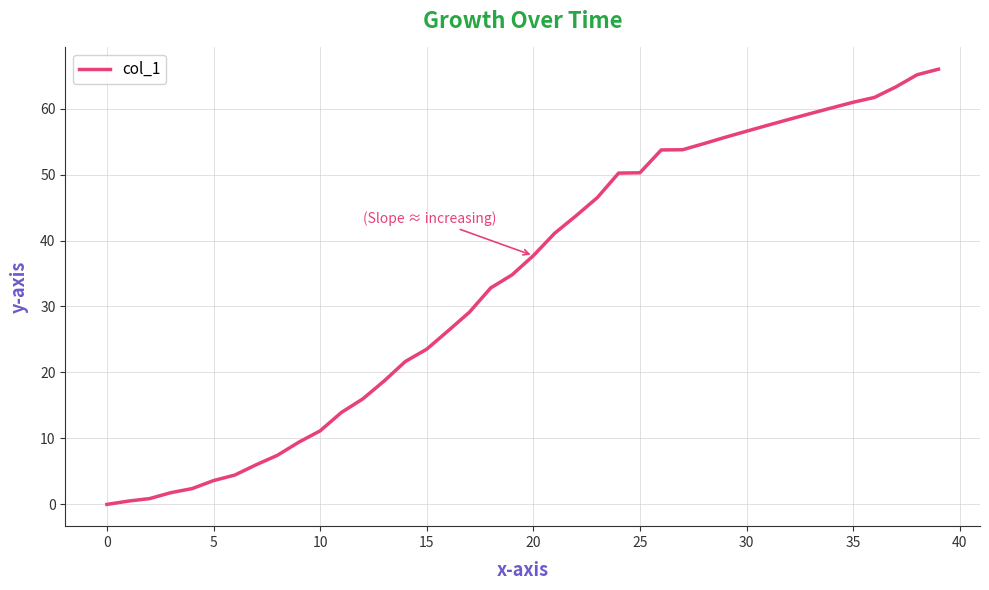

What is the average value?

34.0